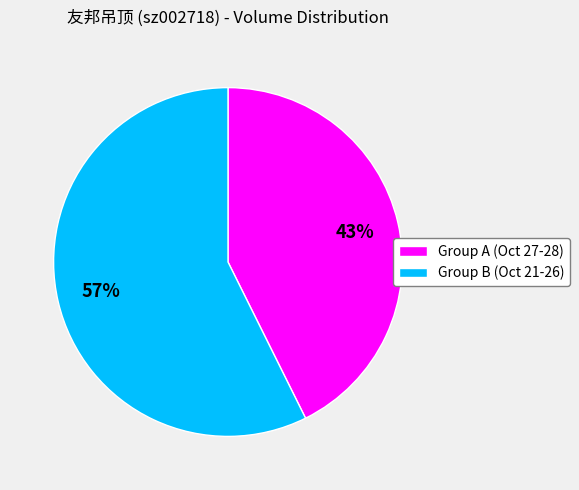

What is the ratio of the value at Group B (Oct 21-26) to the value at Group A (Oct 27-28)?

1.3